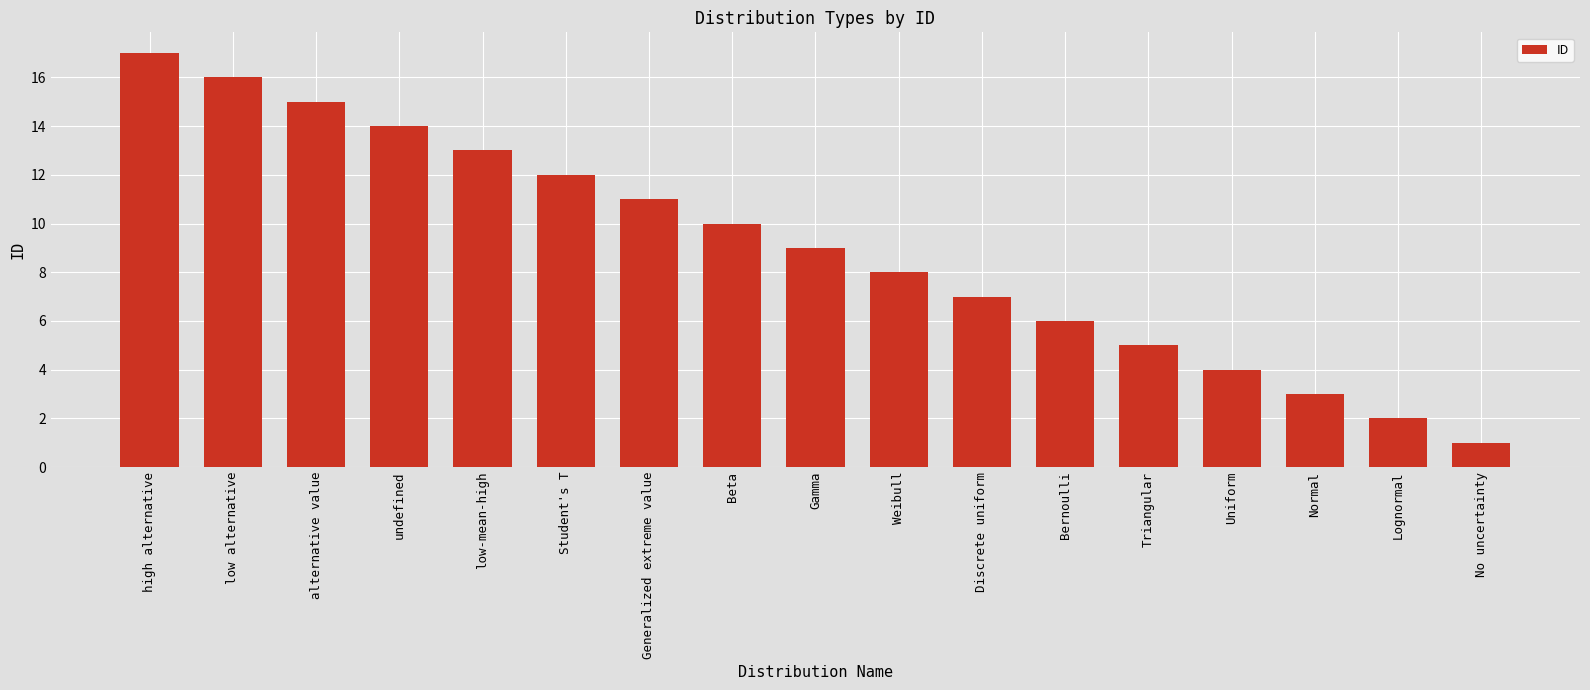

At which label does the data first exceed 9?

high alternative